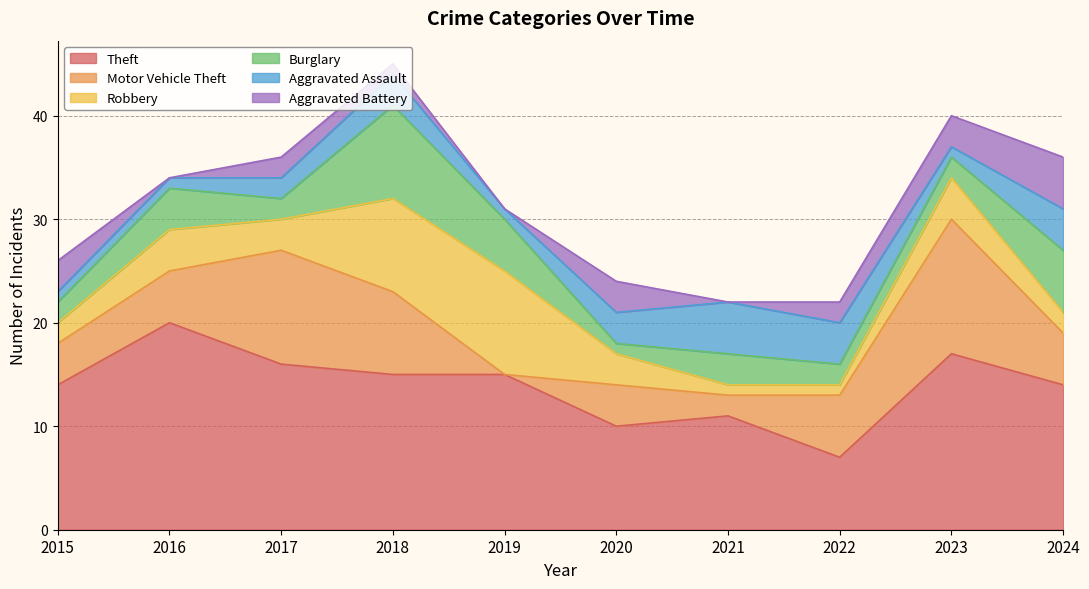

How many data points in Aggravated Assault are above 3?

3